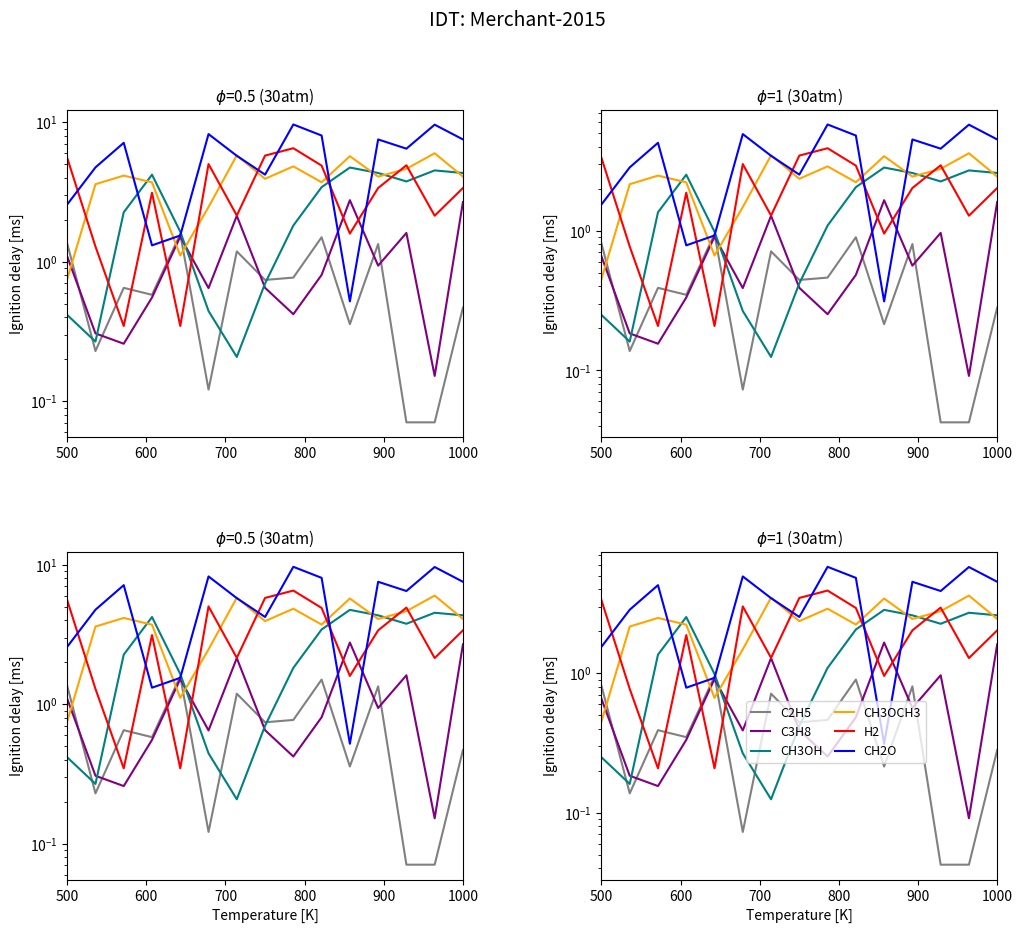

Reading right to left, extract all data points from this chart.

C2H5: 0.3	0.0	0.0	0.8	0.2	0.9	0.5	0.4	0.7	0.1	0.9	0.3	0.4	0.1	0.8
C3H8: 1.6	0.1	1.0	0.6	1.7	0.5	0.3	0.4	1.3	0.4	0.9	0.3	0.2	0.2	0.7
CH3OH: 2.6	2.7	2.3	2.6	2.8	2.1	1.1	0.4	0.1	0.3	1.0	2.5	1.4	0.2	0.2
CH3OCH3: 2.4	3.6	2.8	2.4	3.4	2.2	2.9	2.4	3.5	1.5	0.7	2.2	2.5	2.2	0.5
H2: 2.0	1.3	3.0	2.0	1.0	2.9	3.9	3.5	1.3	3.0	0.2	1.9	0.2	0.8	3.3
CH2O: 4.5	5.8	3.9	4.5	0.3	4.8	5.8	2.5	3.5	4.9	0.9	0.8	4.3	2.9	1.5